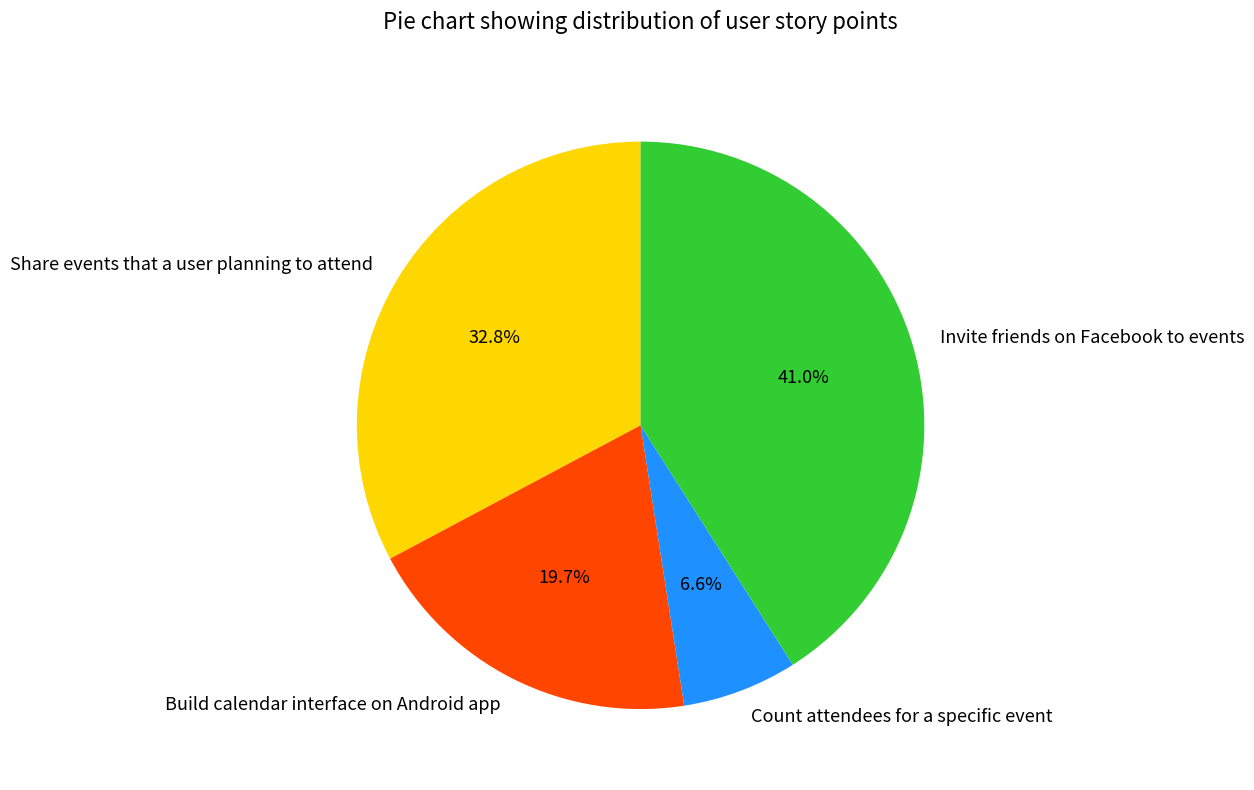

Is it true that Count attendees for a specific event is 7% of the pie?

True